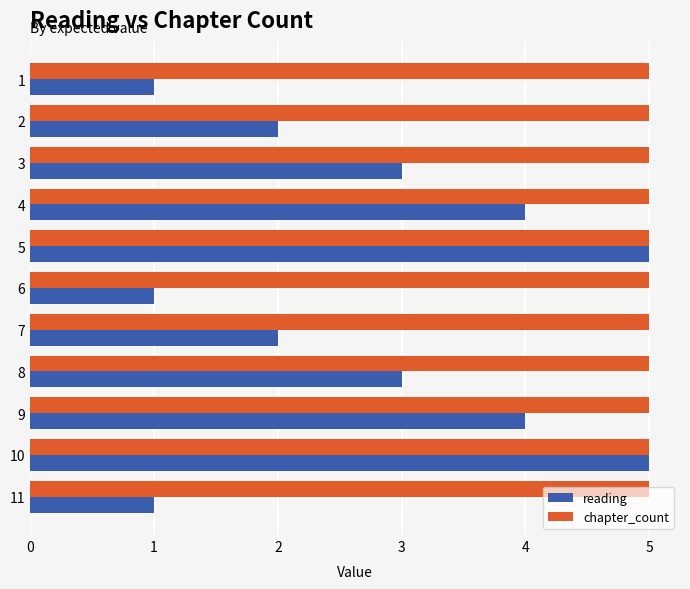

What is the smallest value displayed?

1